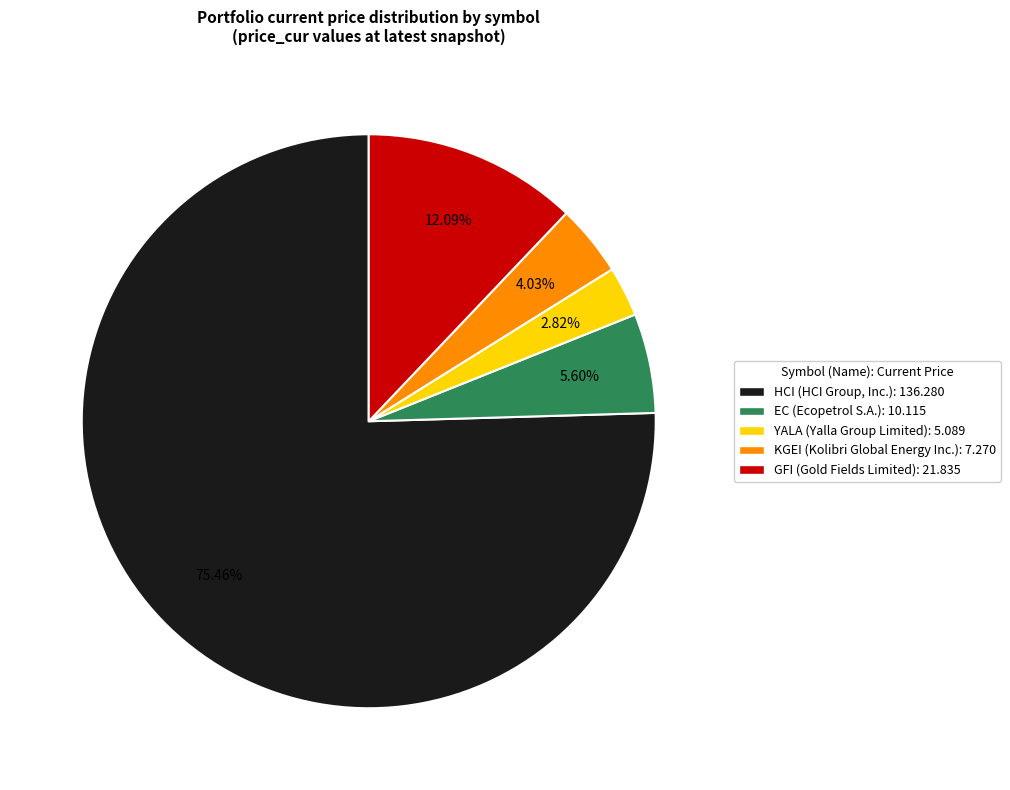

Which slice is the largest?

HCI